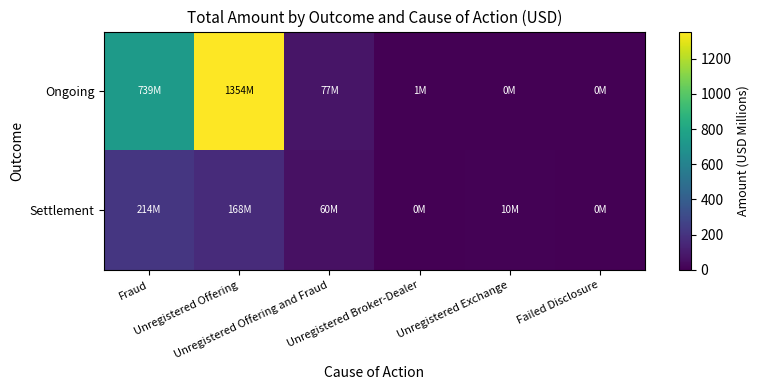

Which series changed the most between Fraud and Unregistered Exchange?

Ongoing